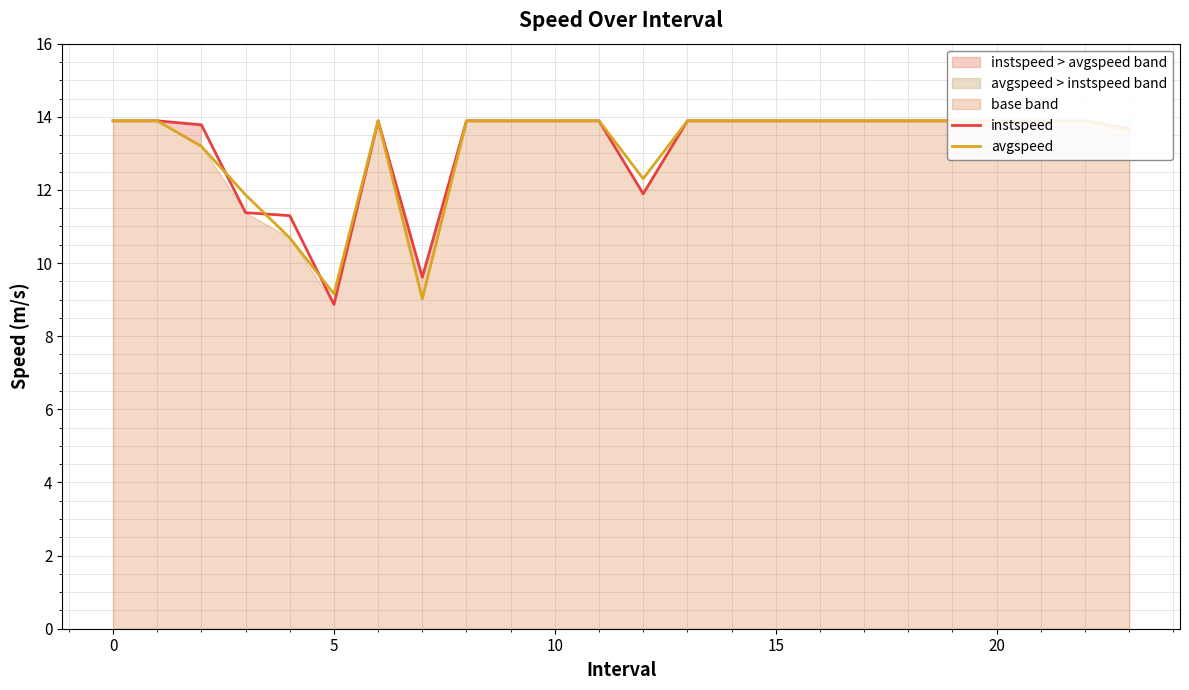

True or false: instspeed and avgspeed cross at least once.

True